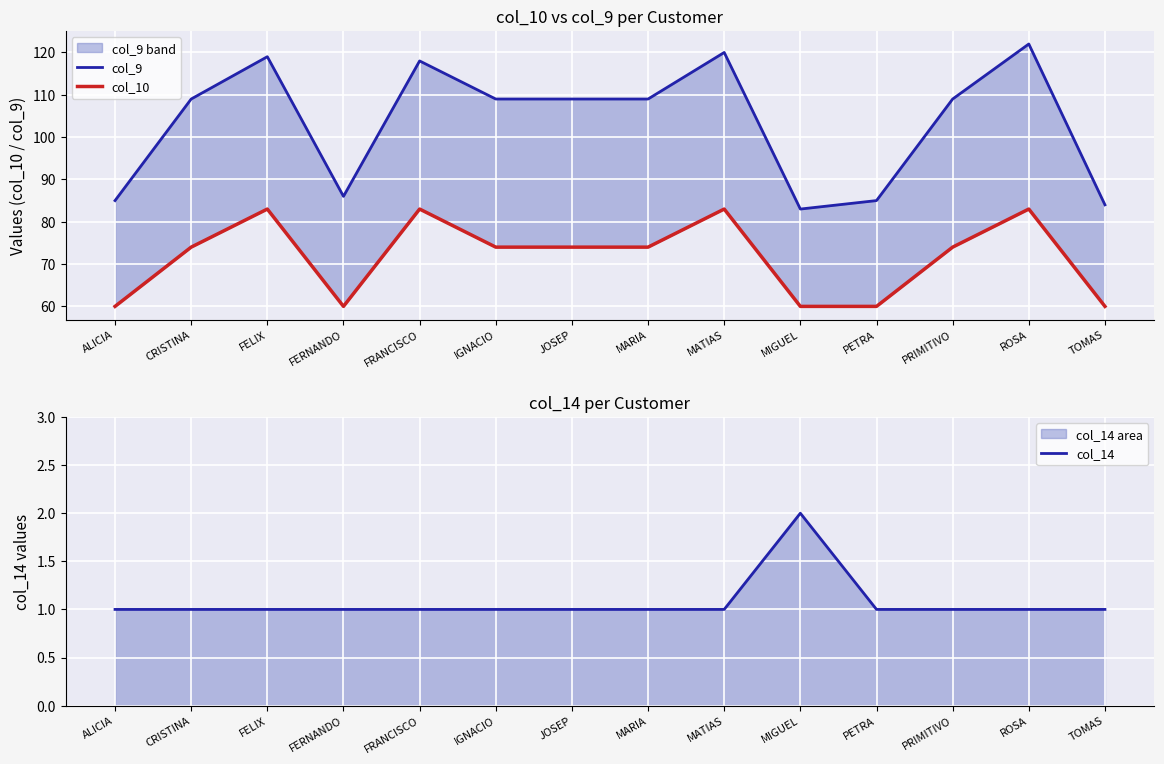

True or false: col_9 and col_10 intersect in this chart.

False